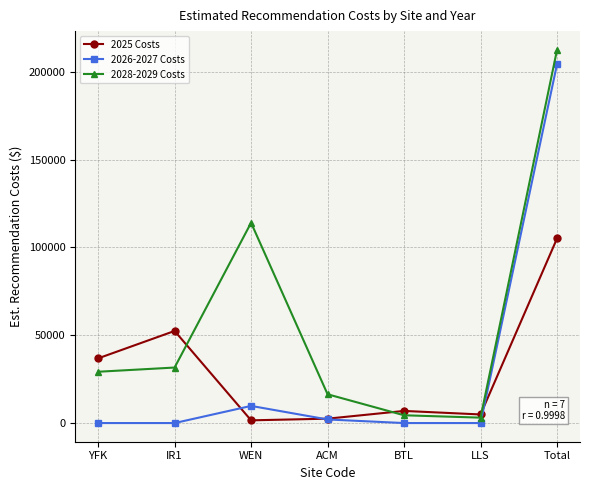

Is the value of 2025 Costs at BTL greater than the value of 2026-2027 Costs at IR1?

Yes